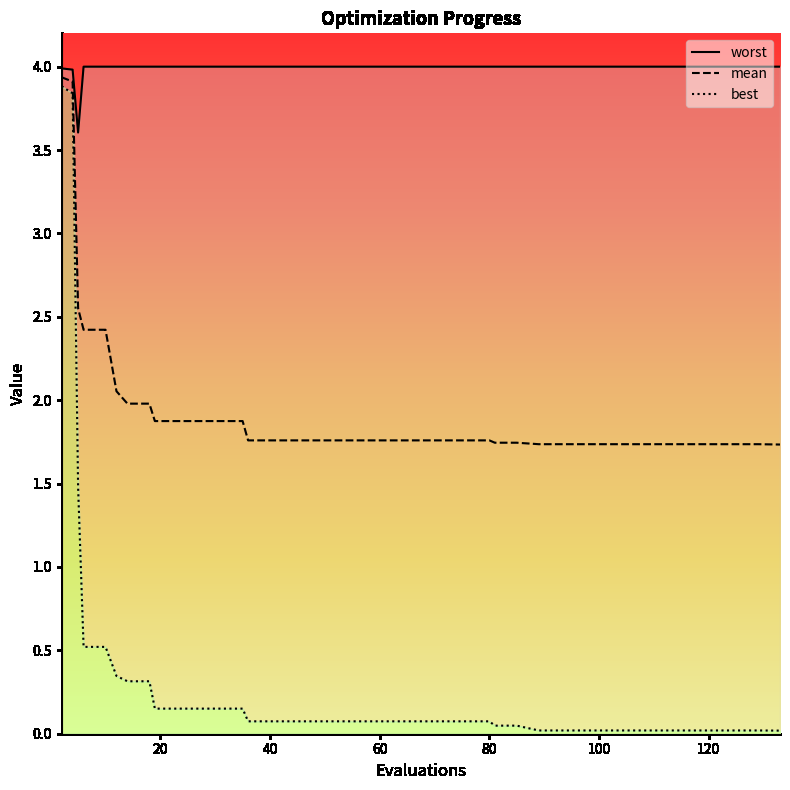

Which has a higher value, 11 or 13?

11